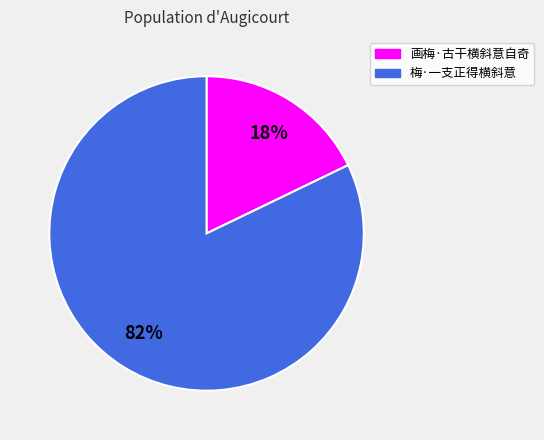

To the nearest percent, what is the difference between the 梅·一支正得横斜意 and 画梅·古干横斜意自奇 slice percentages?

64%